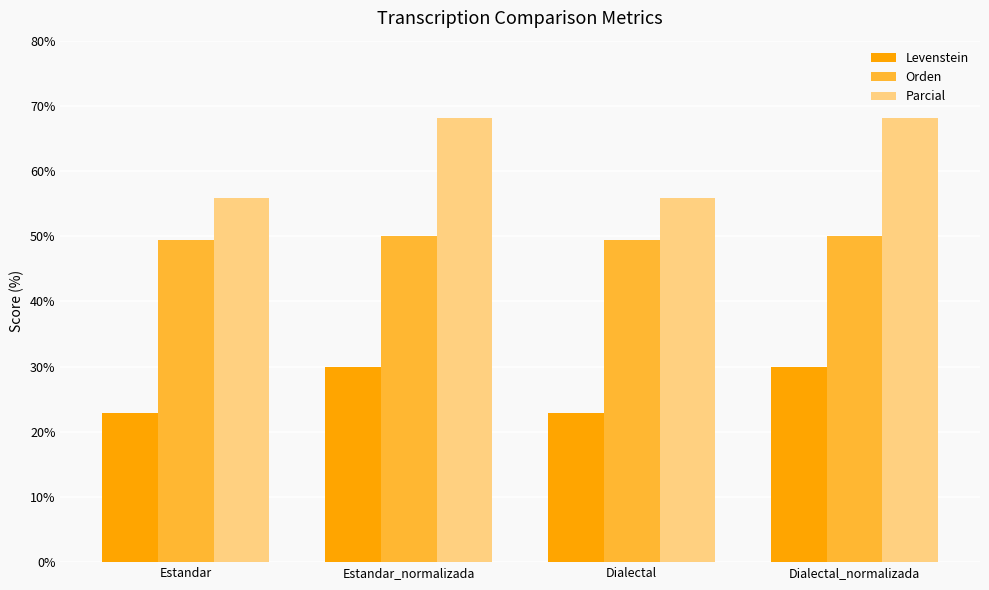

What is the value of the Parcial bar at the 2nd from the left?

68.2